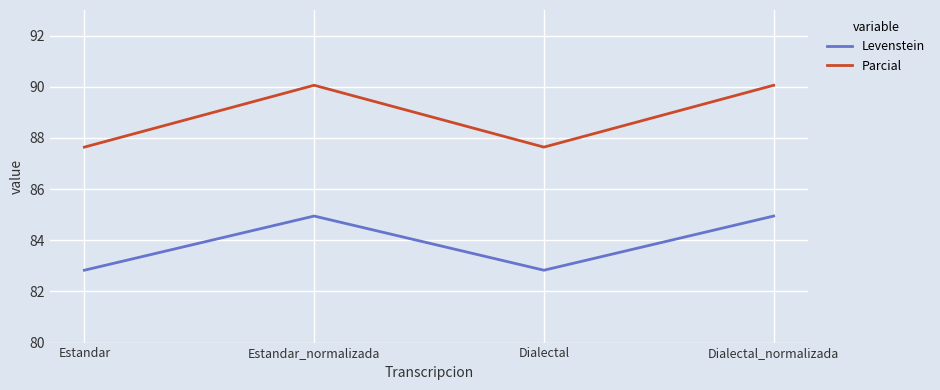

What is the spread (max minus min) of values at Estandar_normalizada?

5.1